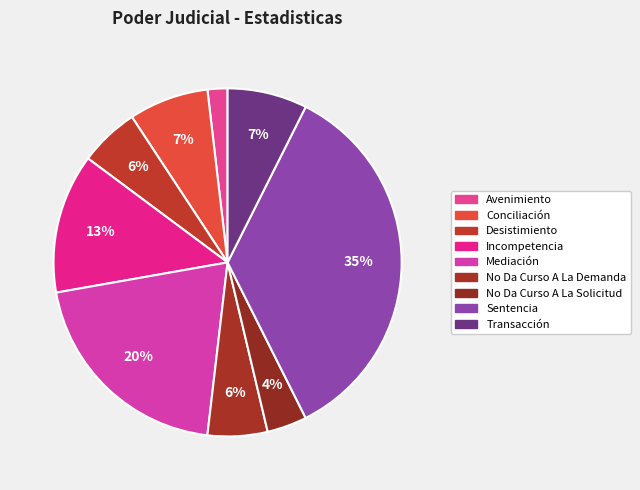

Which slice is the smallest?

Avenimiento